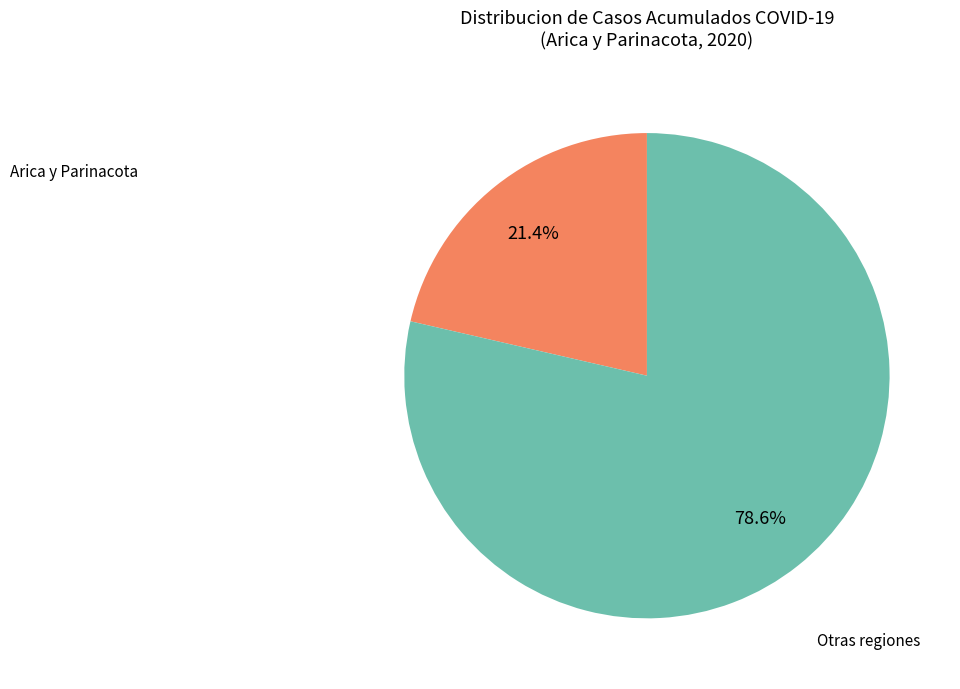

Is there any slice that represents more than half of the pie?

Yes